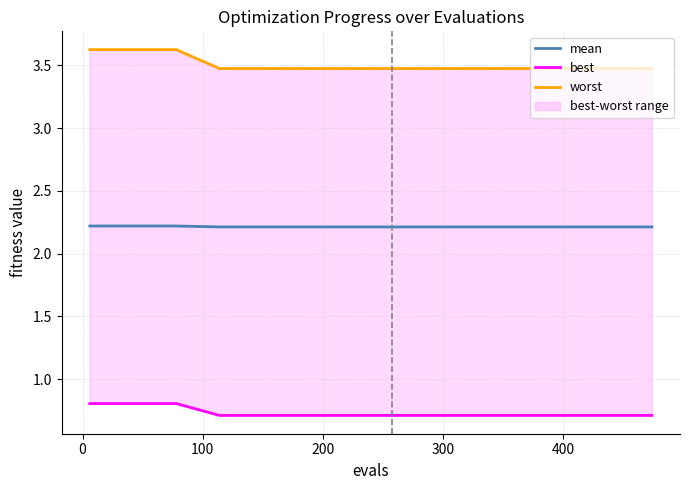

What is the minimum value for mean?

2.2